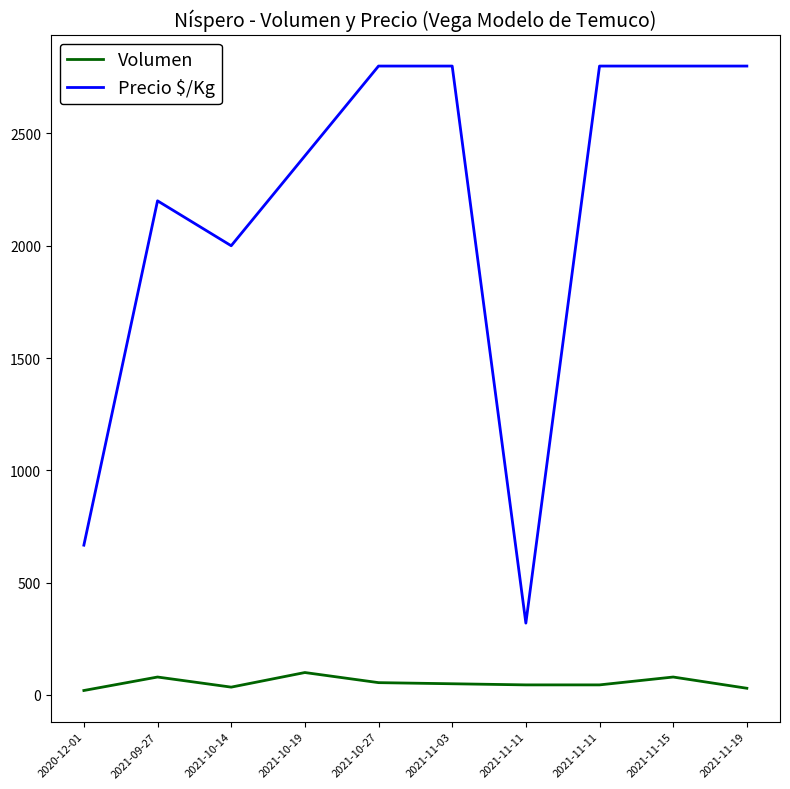

Does the chart display data point markers on the line(s)?

No